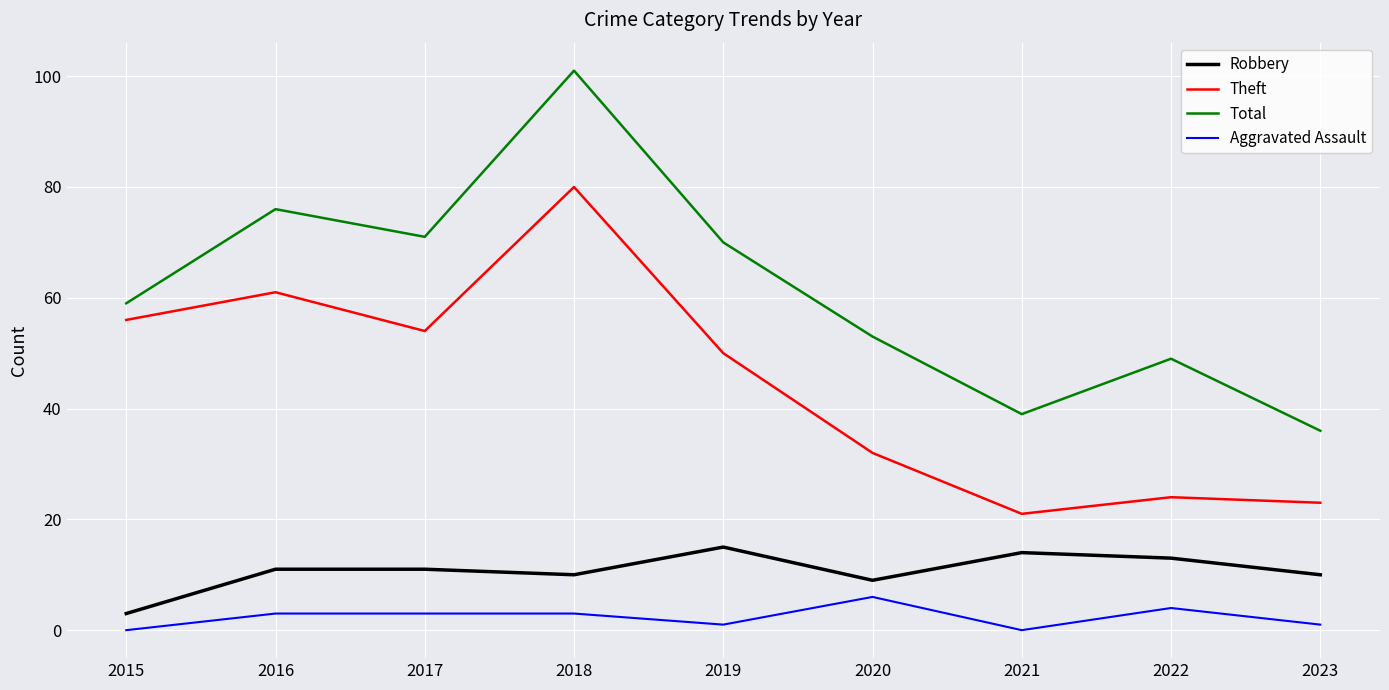

The Total series shows 39 at 2021. True or false?

True